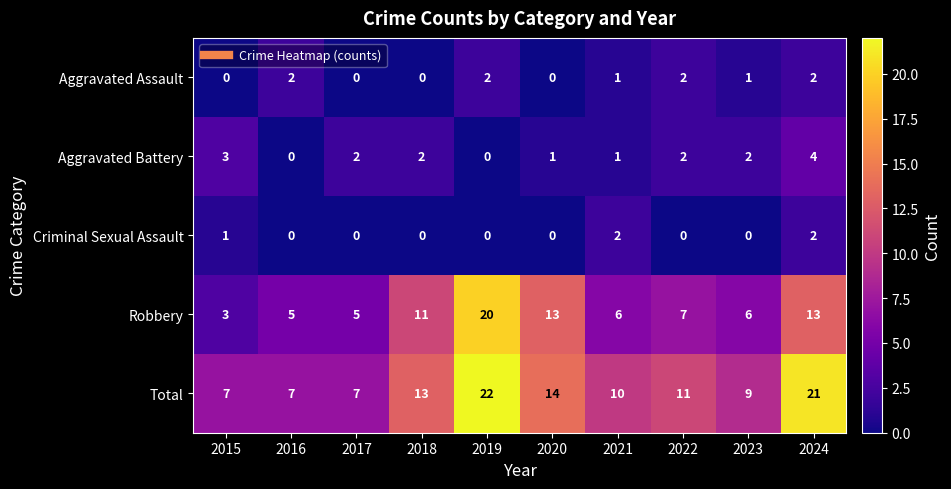

What is the total value across all series at 2016?

14